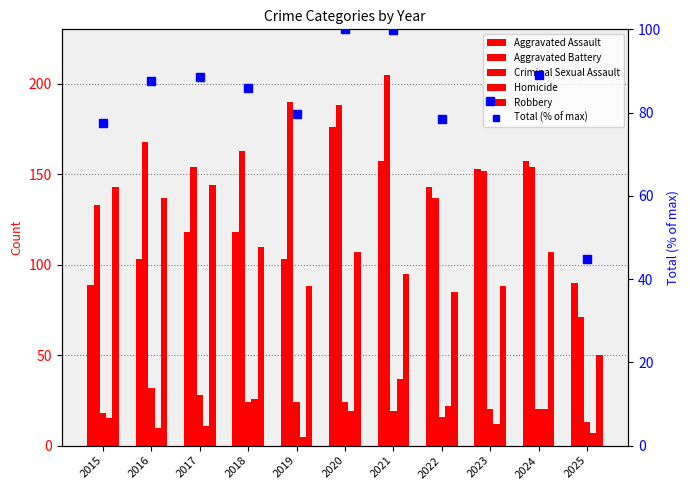

What is the total value across all series at 2016?

537.5